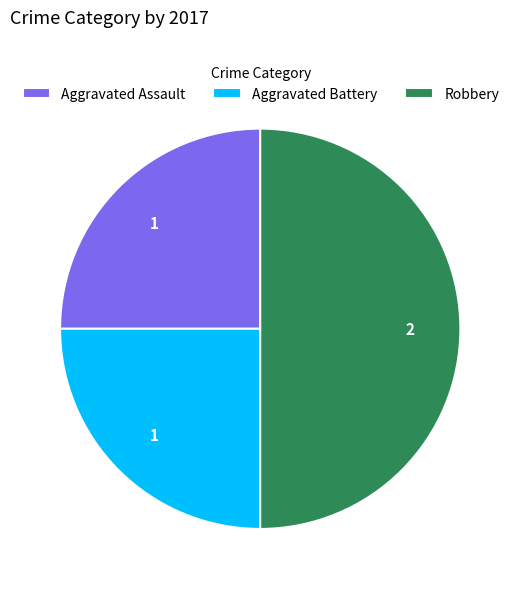

How many slices are in this pie chart?

3